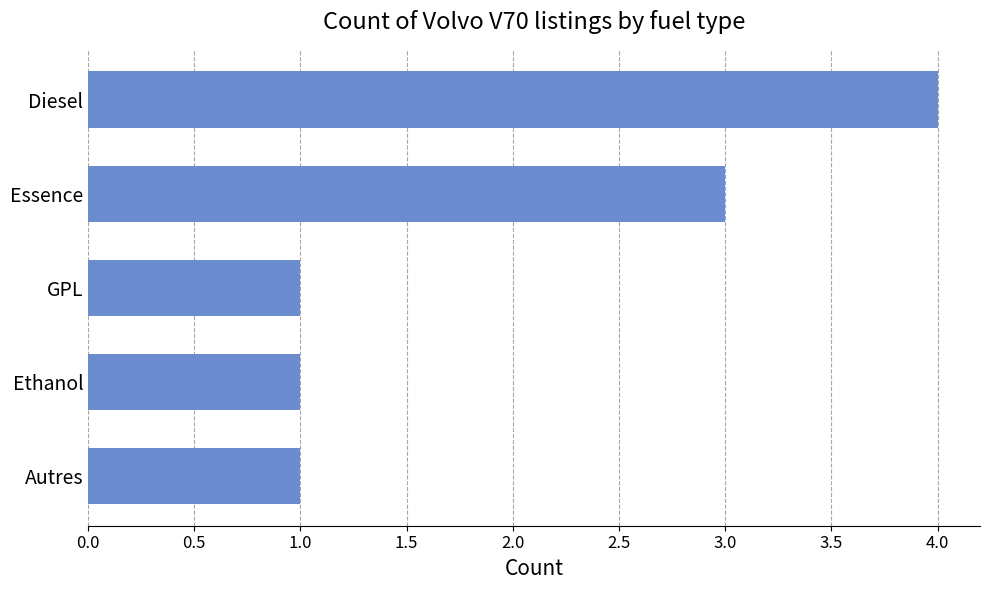

What is the greatest value displayed?

4